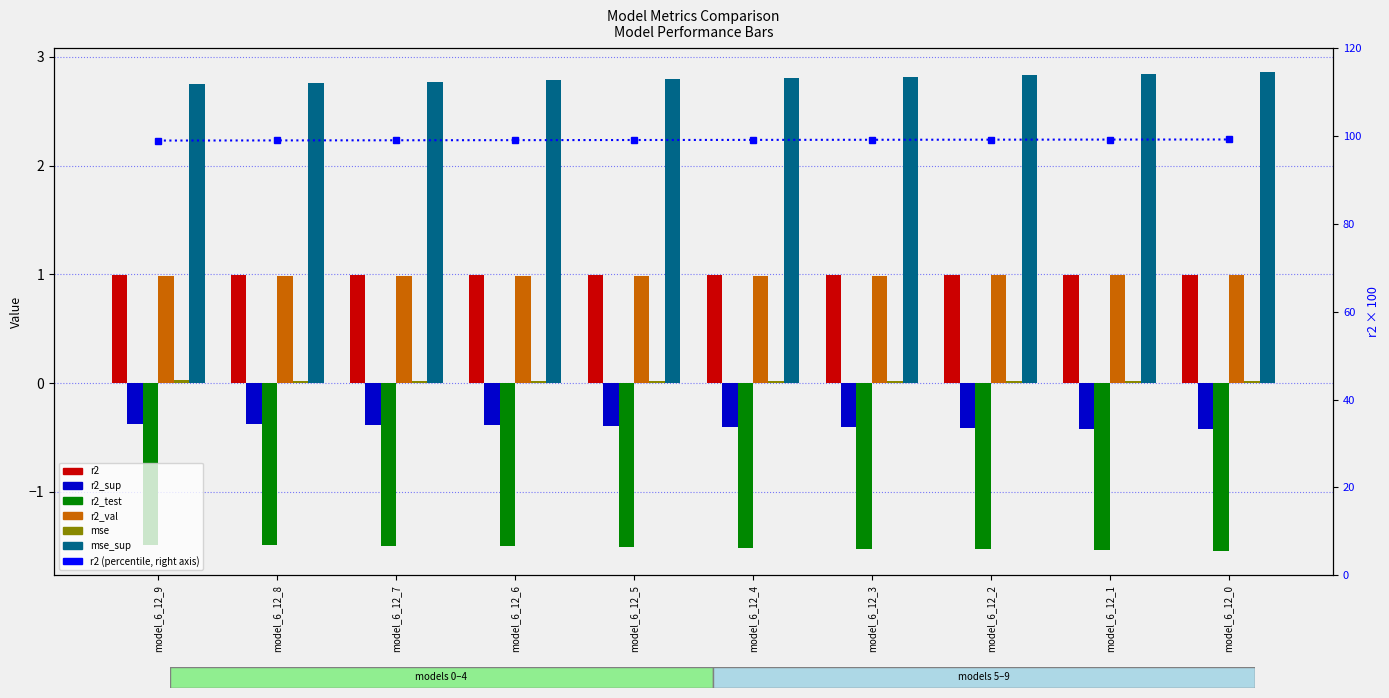

Does the chart contain stacked bars?

No